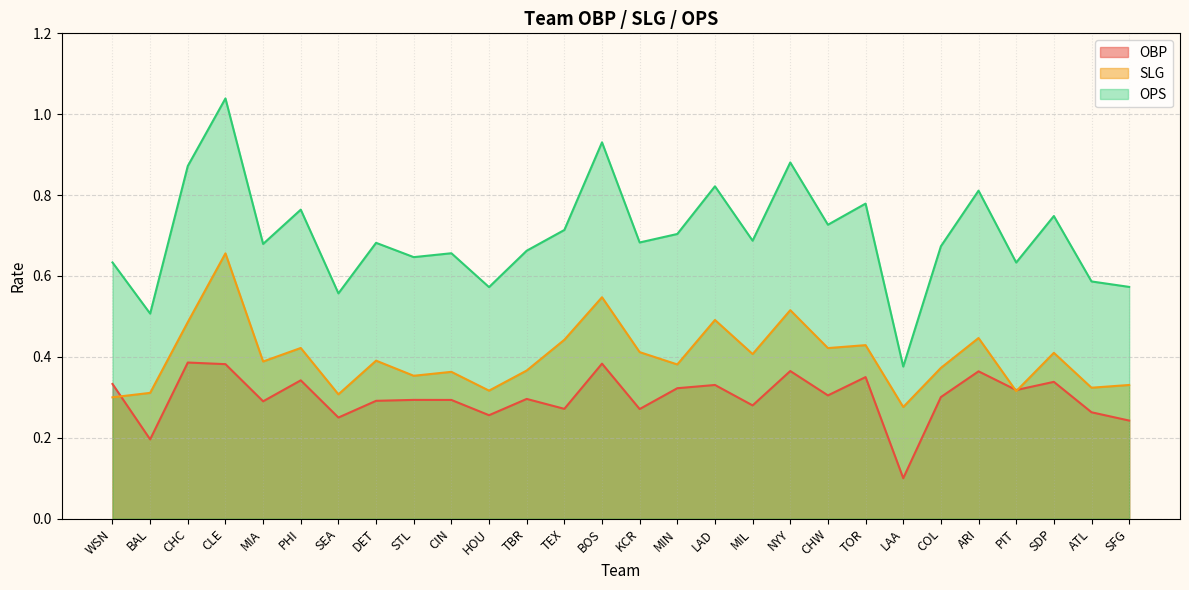

True or false: SLG has more than 0 points higher than both neighbors.

True